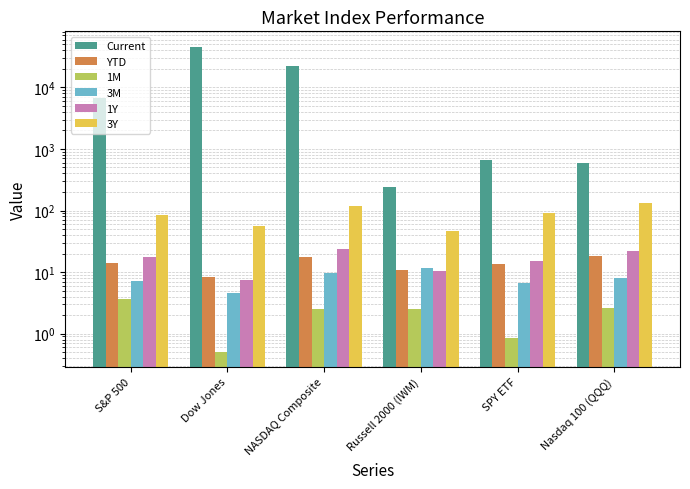

What is the difference between the second highest and second lowest values in the 3M series?

3.2